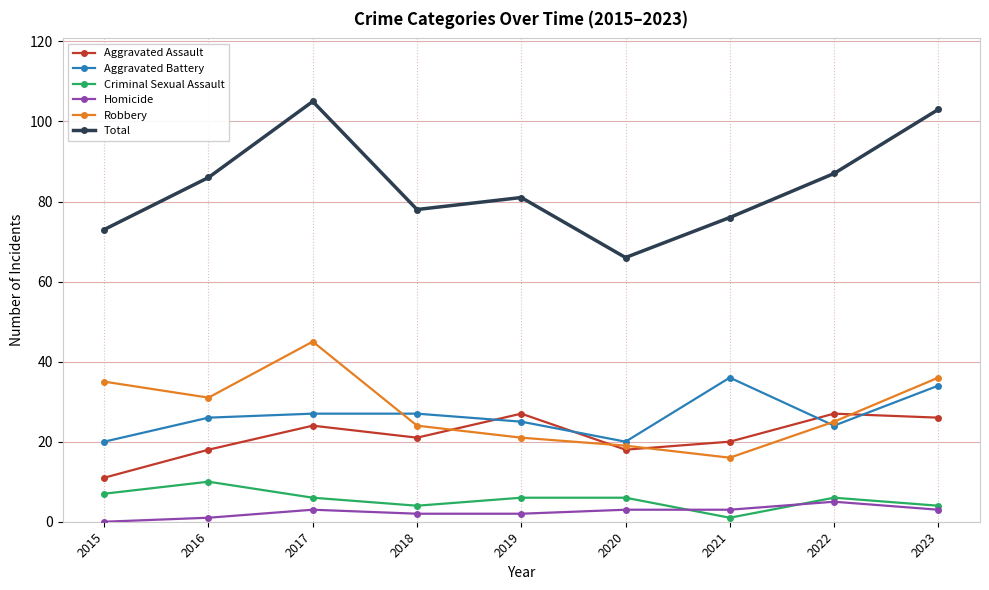

What is the spread (max minus min) of values at 2020?

63